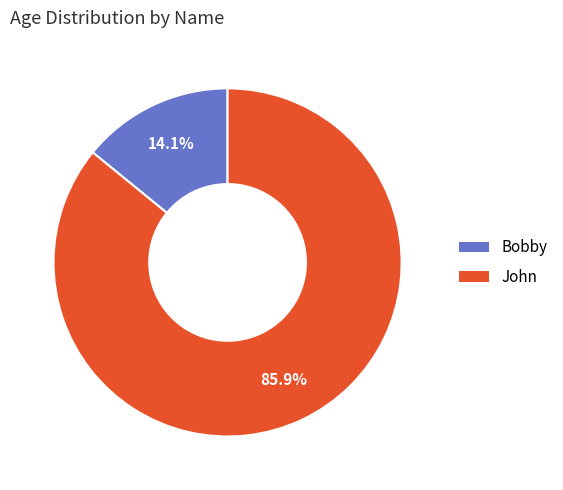

To the nearest percent, what is the difference between the Bobby and John slice percentages?

72%